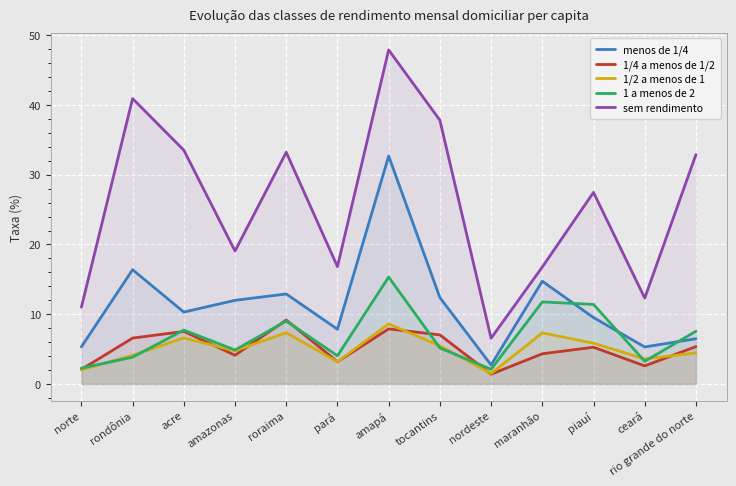

At which category is the sum across all series the highest?

amapá